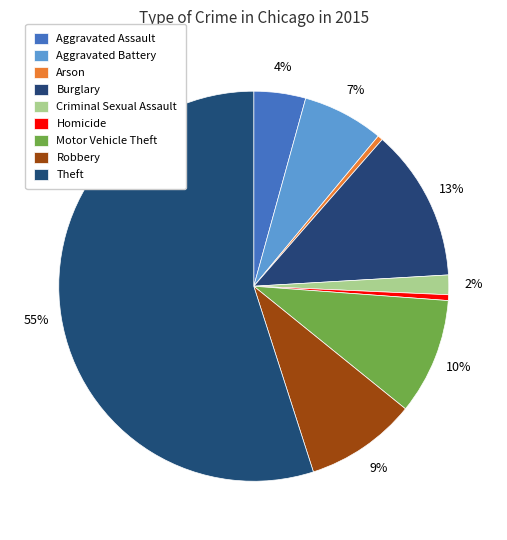

How many segments does this pie chart have?

9